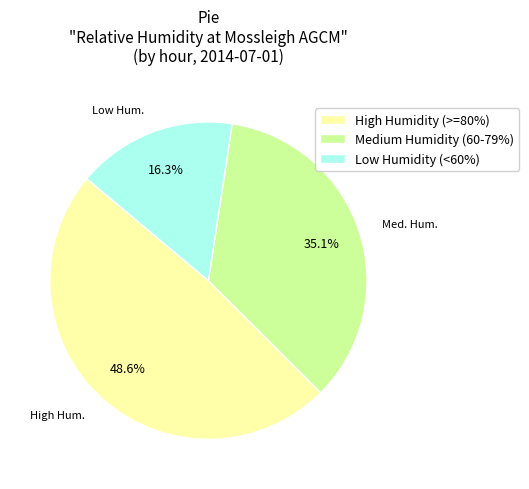

How many segments does this pie chart have?

3